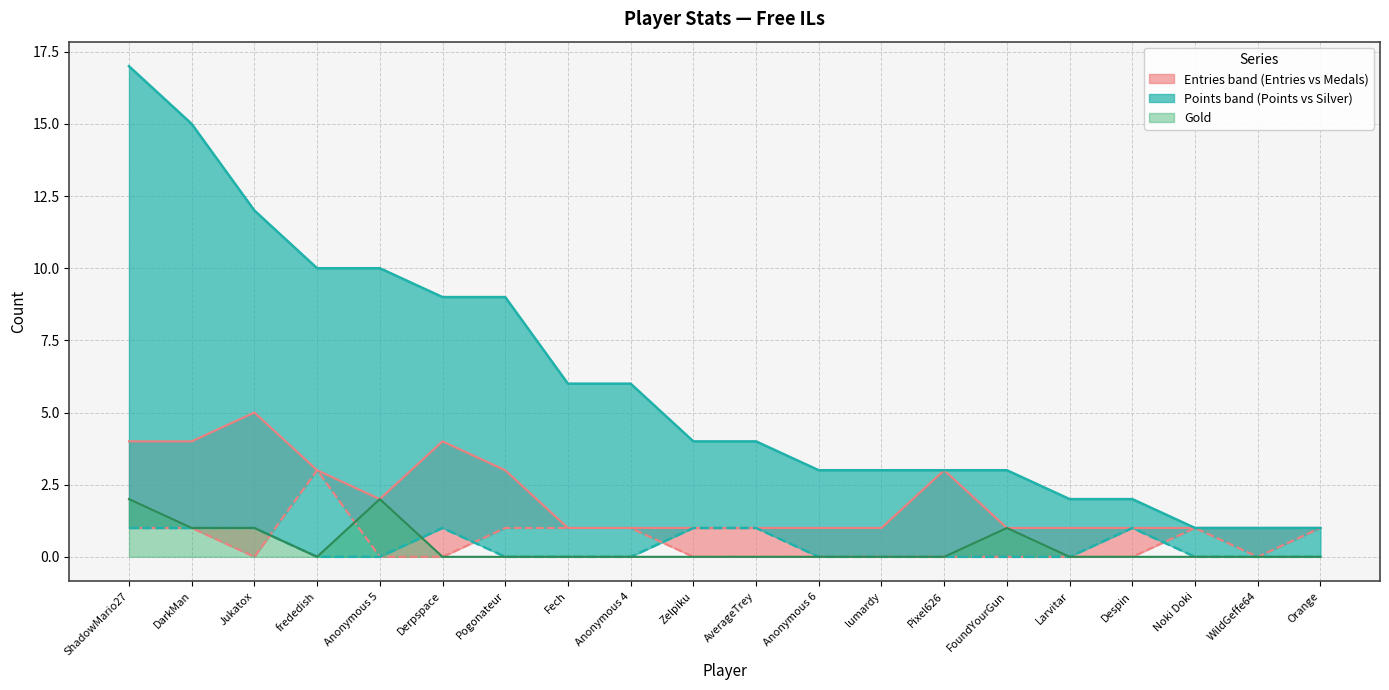

Which series changed the most between Anonymous 5 and Fech?

Points